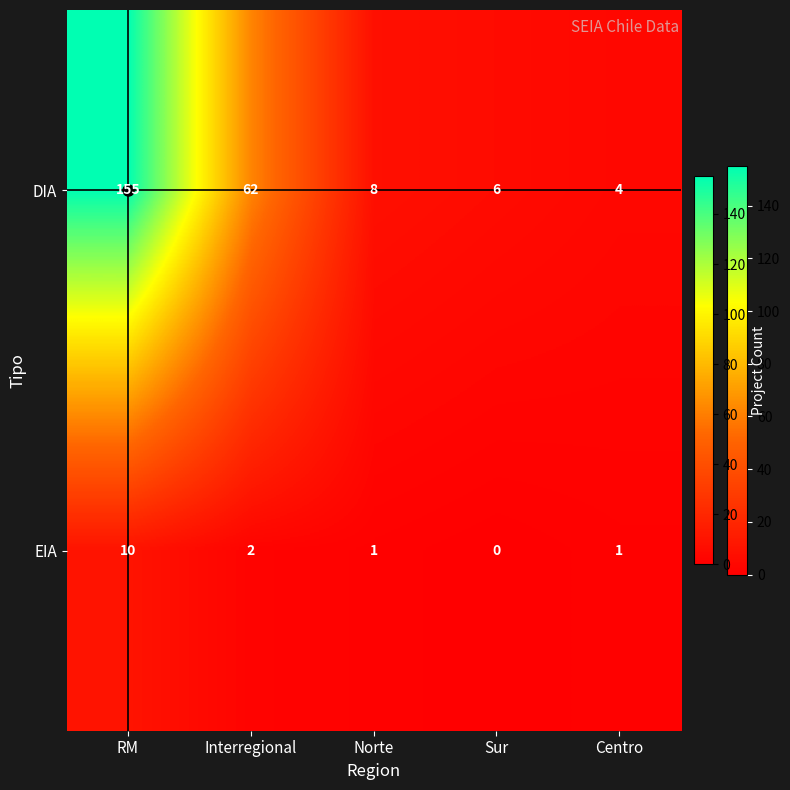

Count the number of data series in this chart.

2